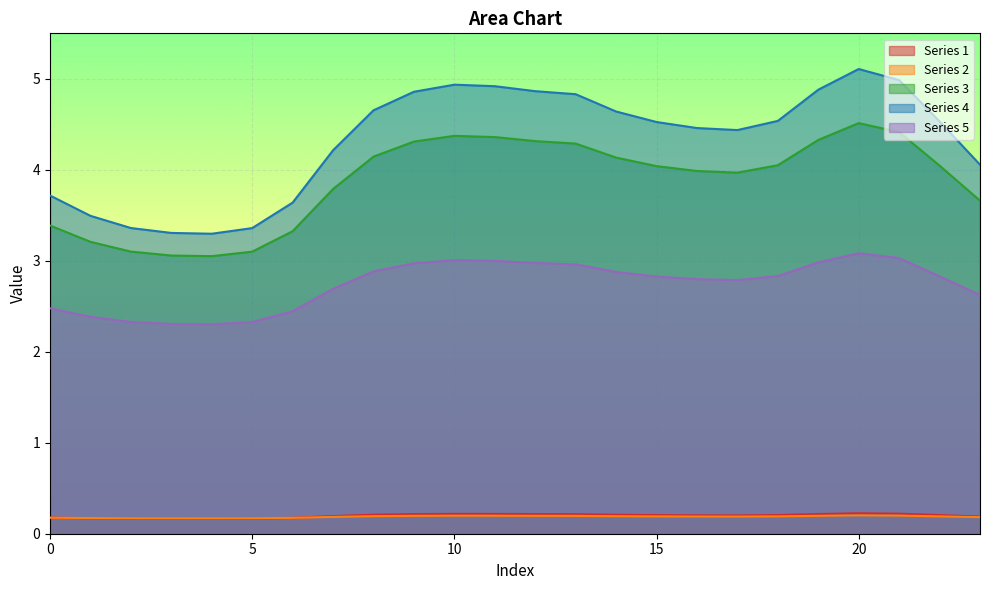

At which label does 1 reach its minimum?

4